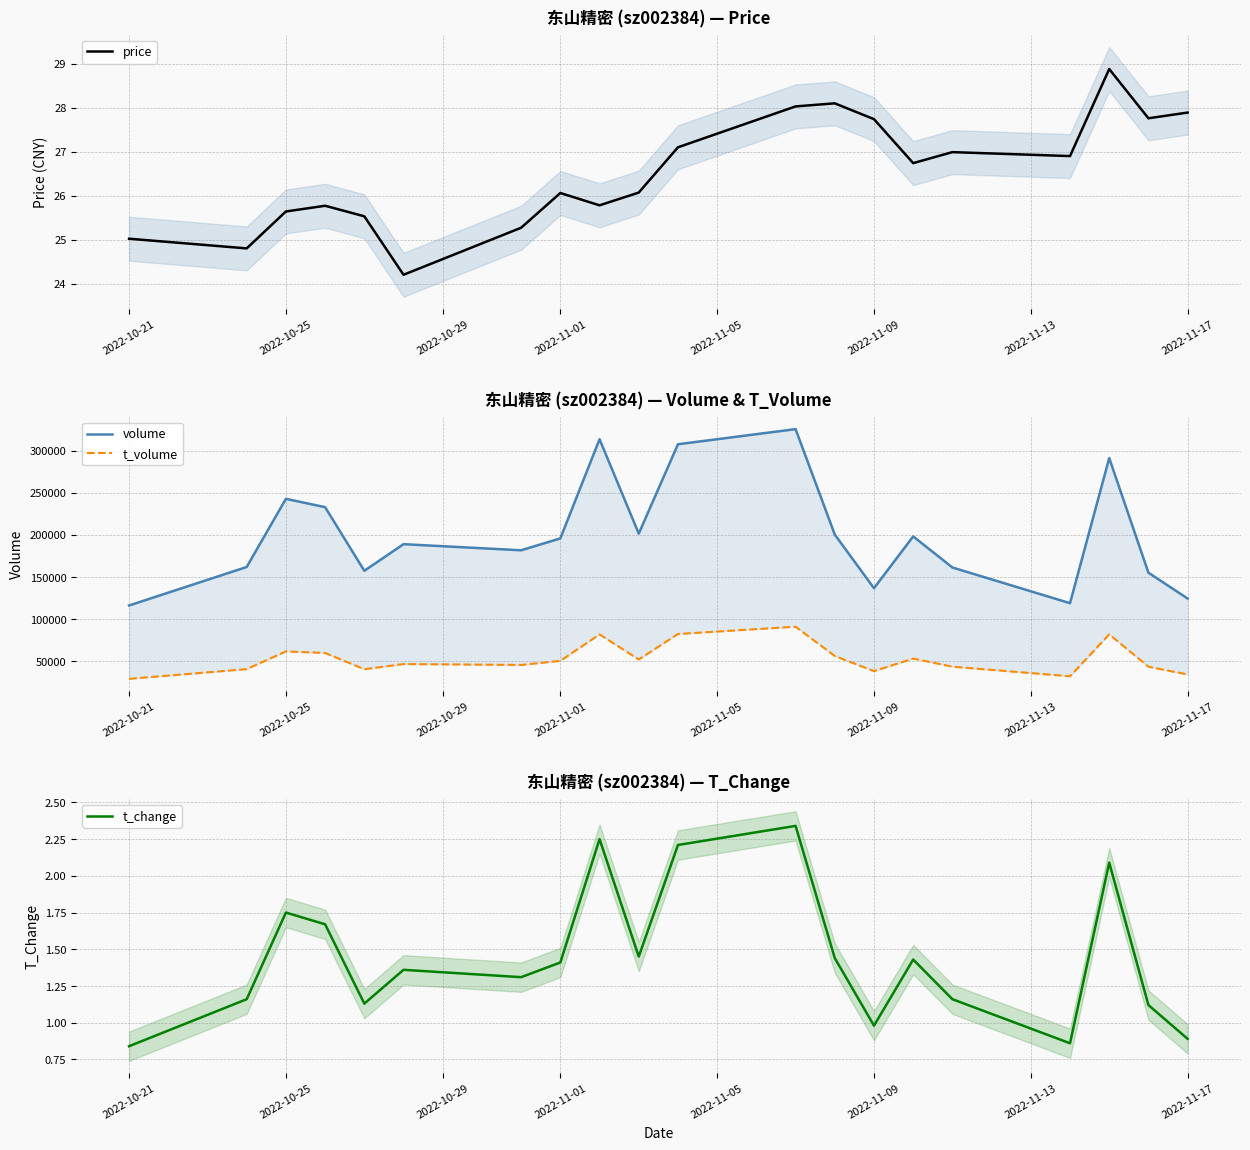

How many lines are shown in the chart?

4